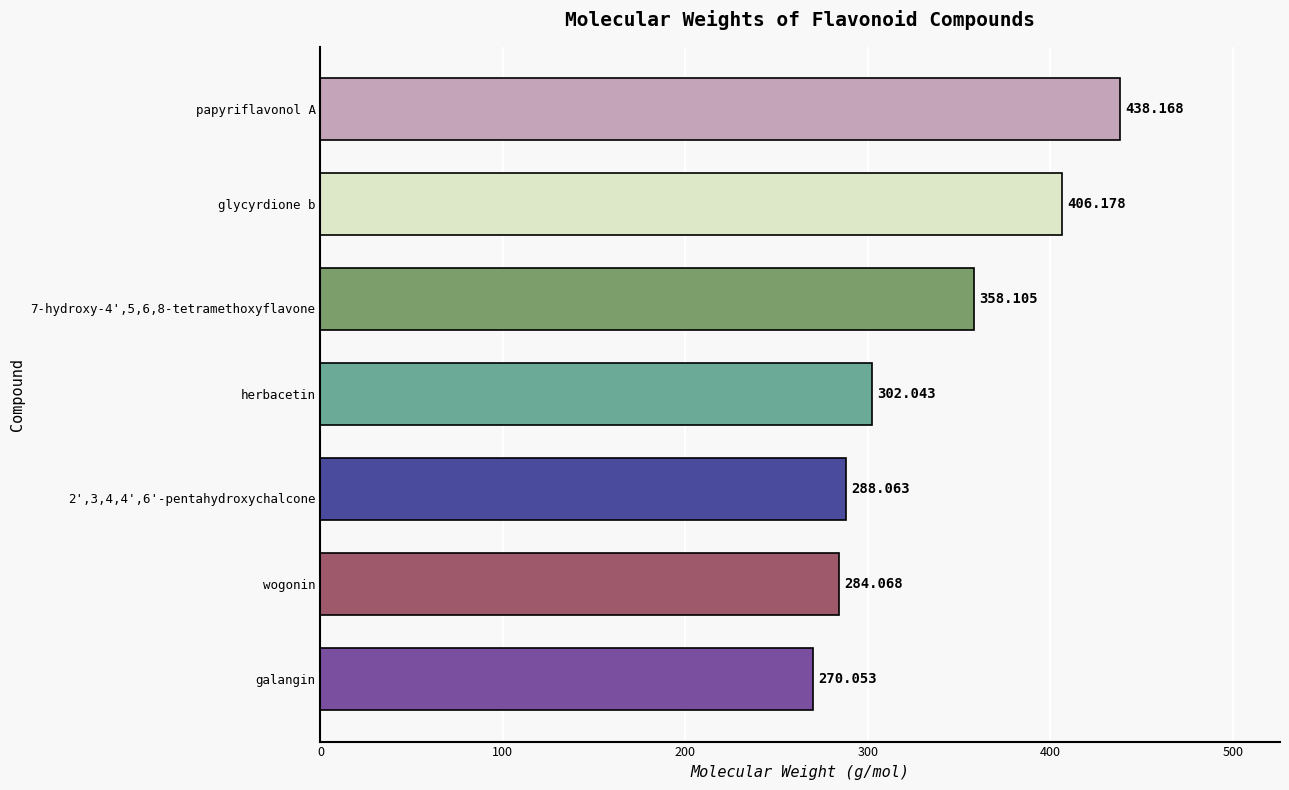

Which label corresponds to the largest value in the chart?

papyriflavonol A